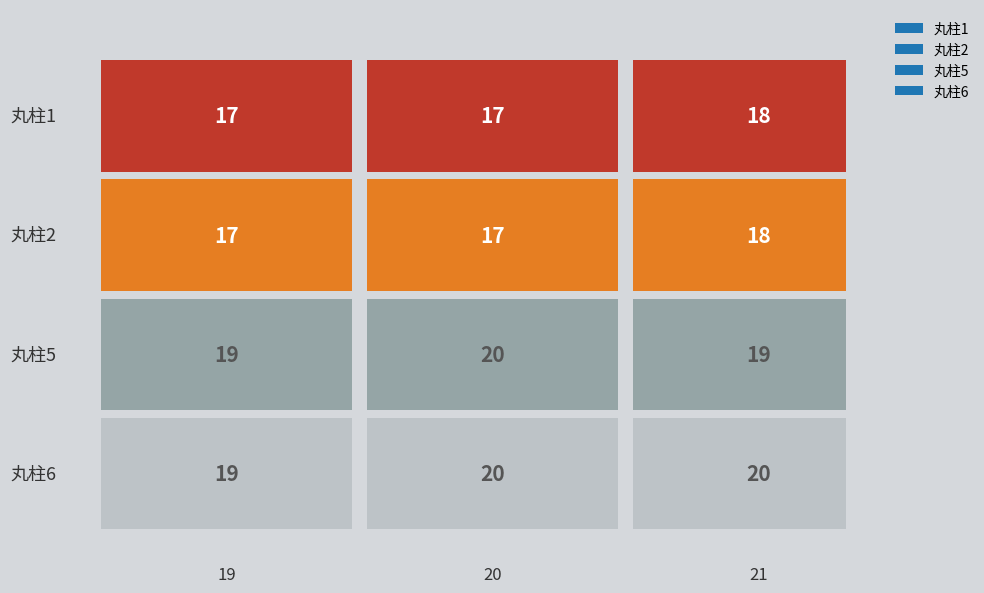

Is the value of 丸柱5 at 21 greater than the value of 丸柱2 at 19?

Yes